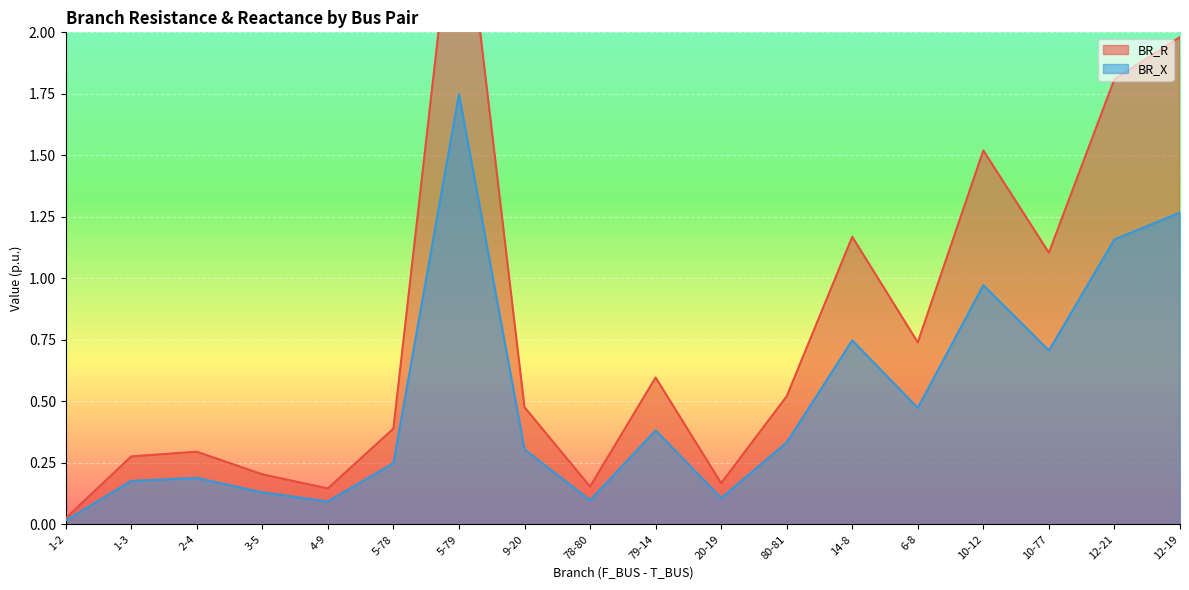

Which series has the widest spread of values?

BR_R